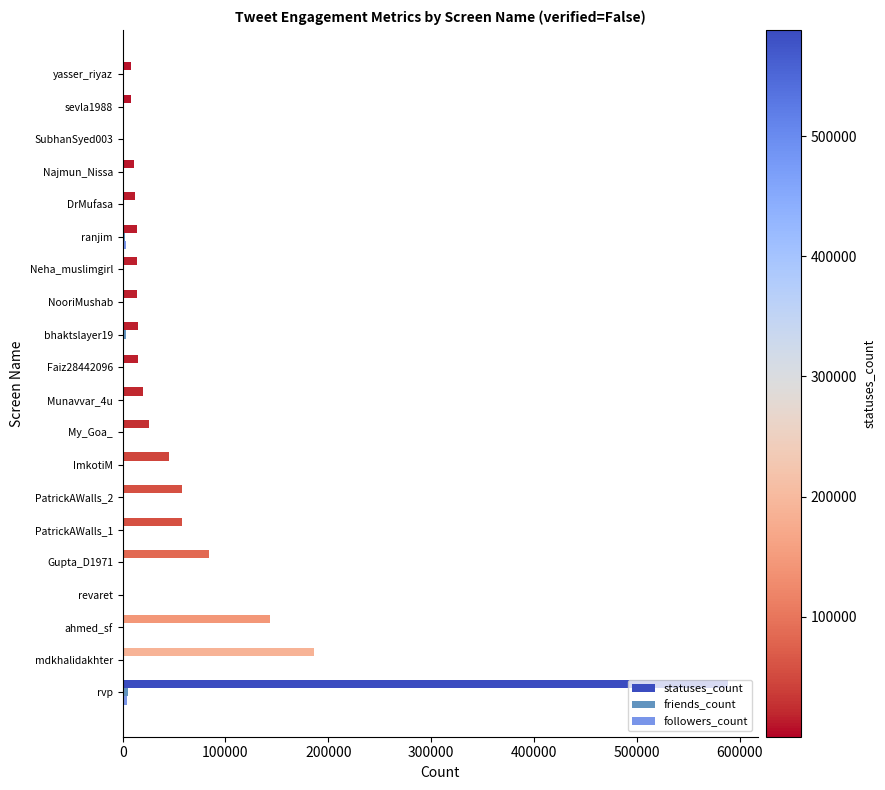

At which label is statuses_count closest to 294281?

mdkhalidakhter